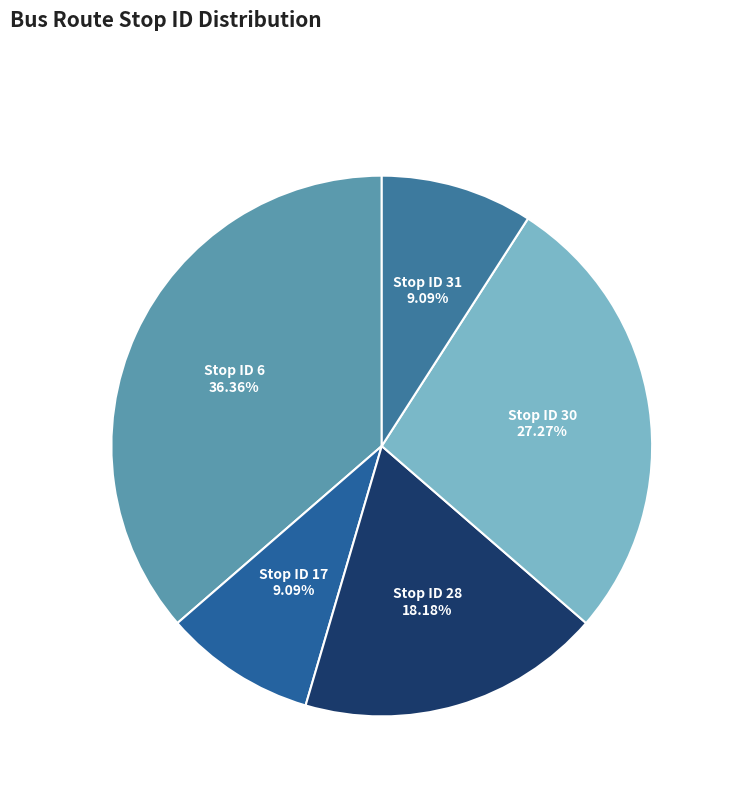

Is there a majority slice in this chart?

No